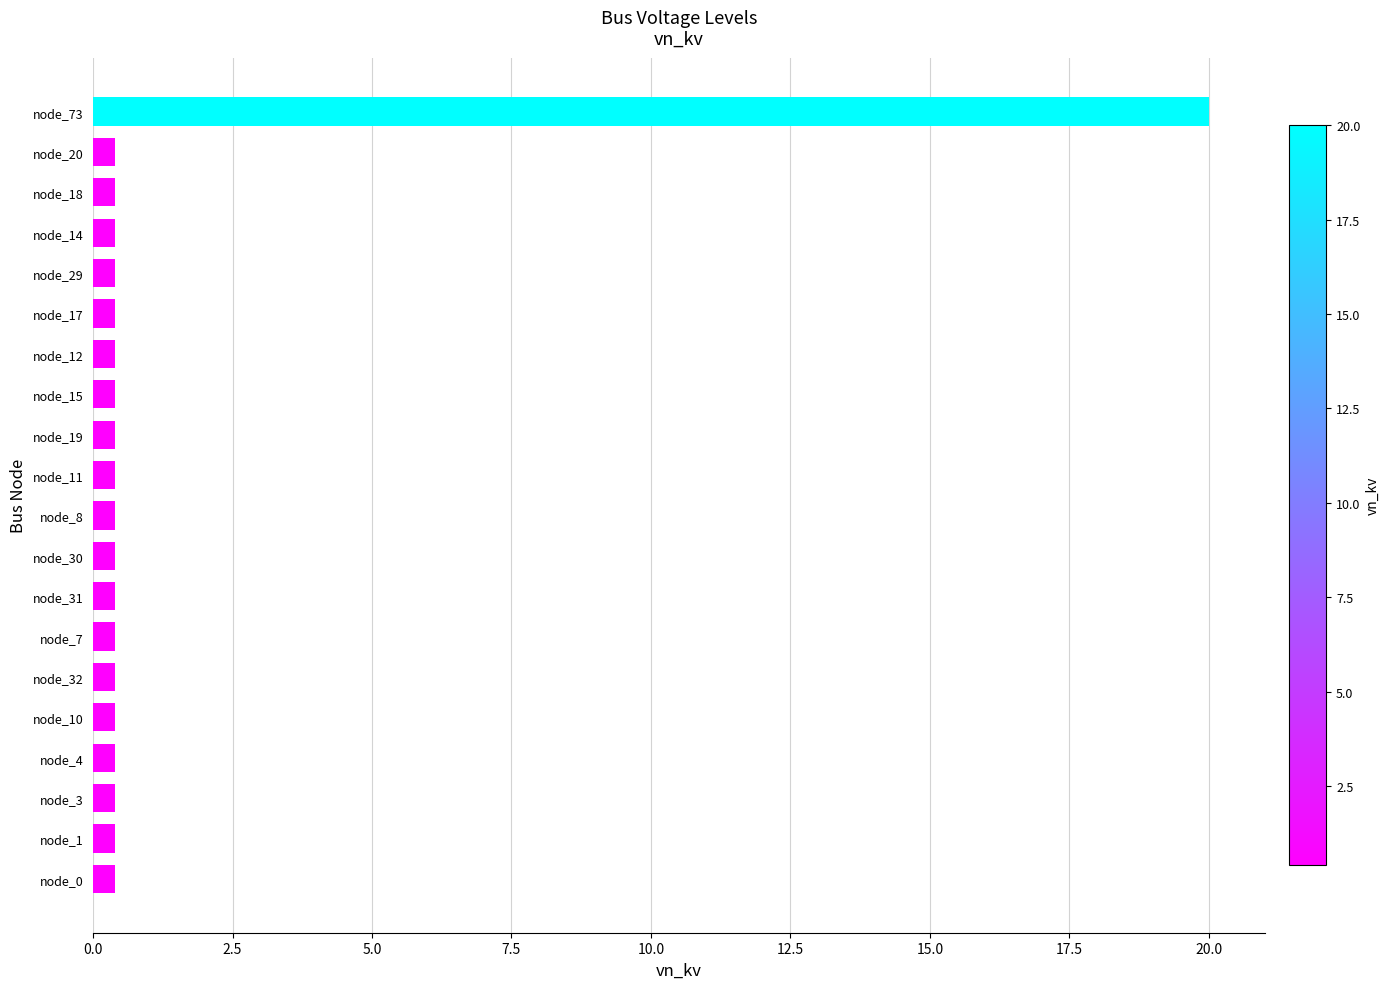

What is the sum of all values?

27.6